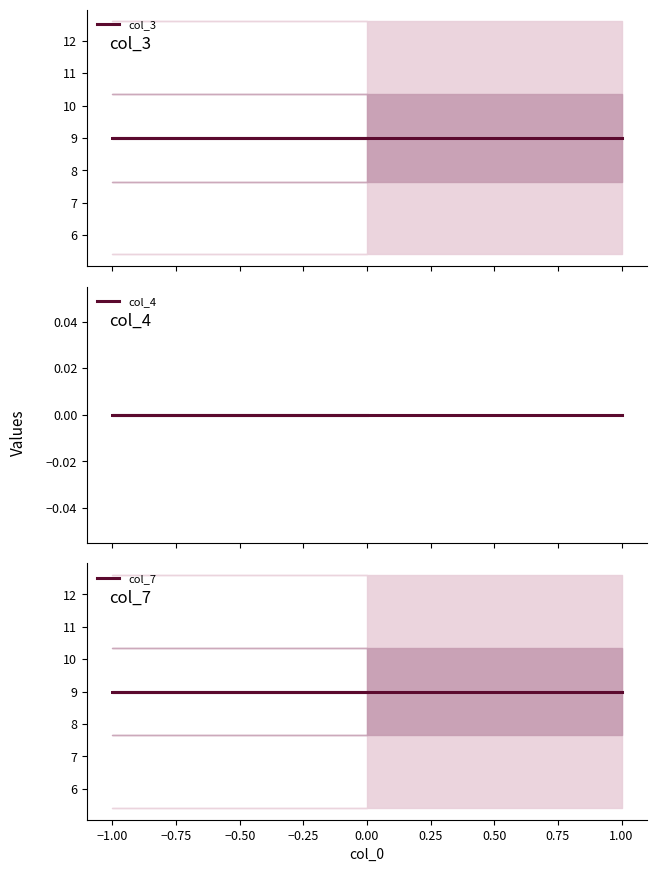

The value of col_3 at 1.00 is 9. True or false?

True